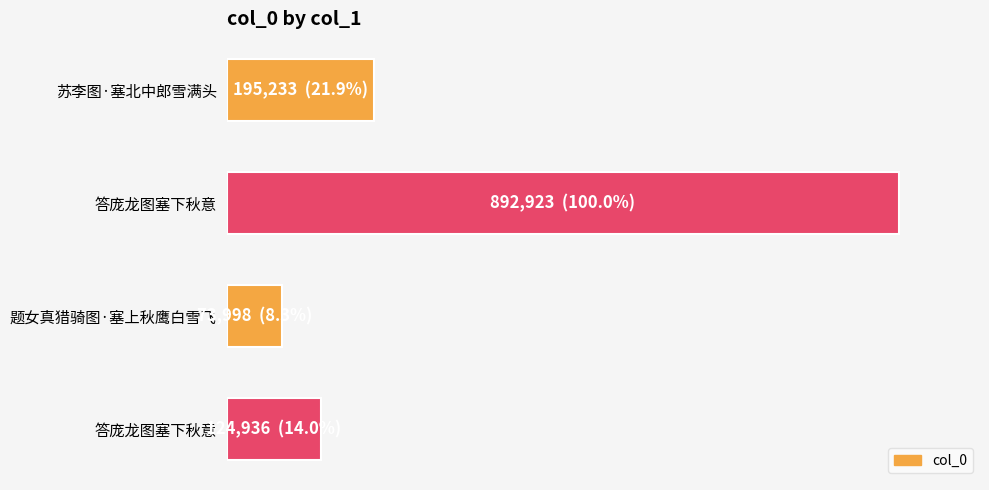

What is the difference between the second highest and minimum values?

121235